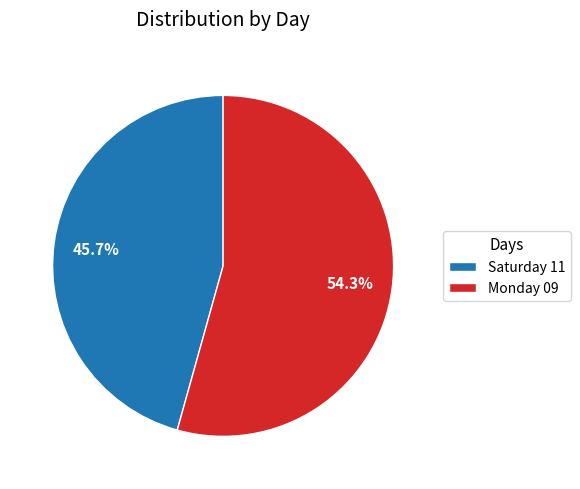

Rank the categories by value from highest to lowest.

Monday 09, Saturday 11